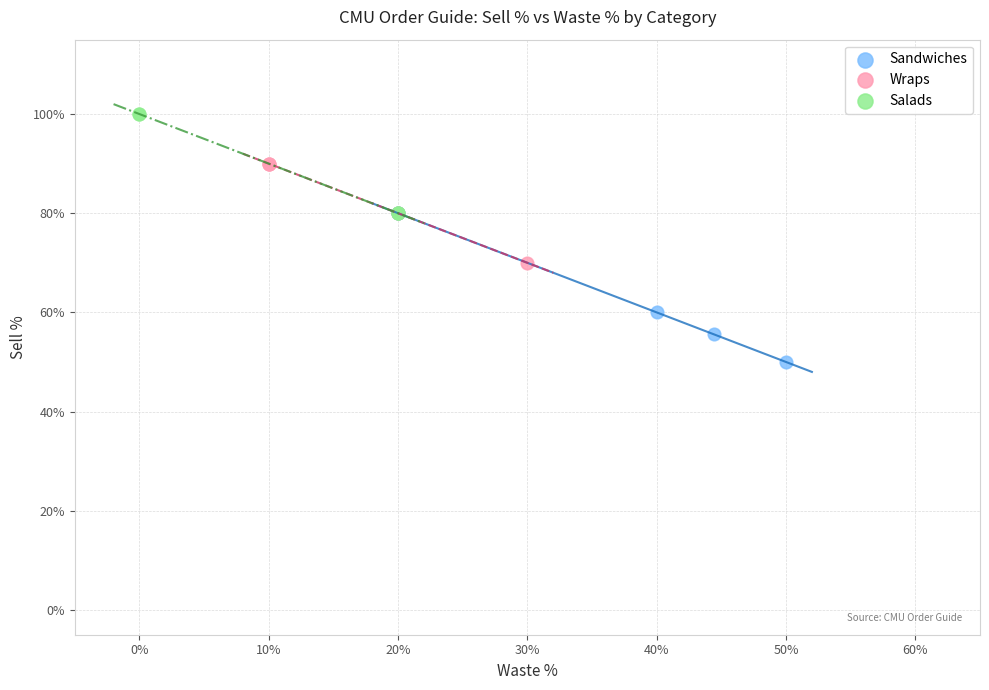

What are all the series names shown in the legend?

Sandwiches, Wraps, Salads